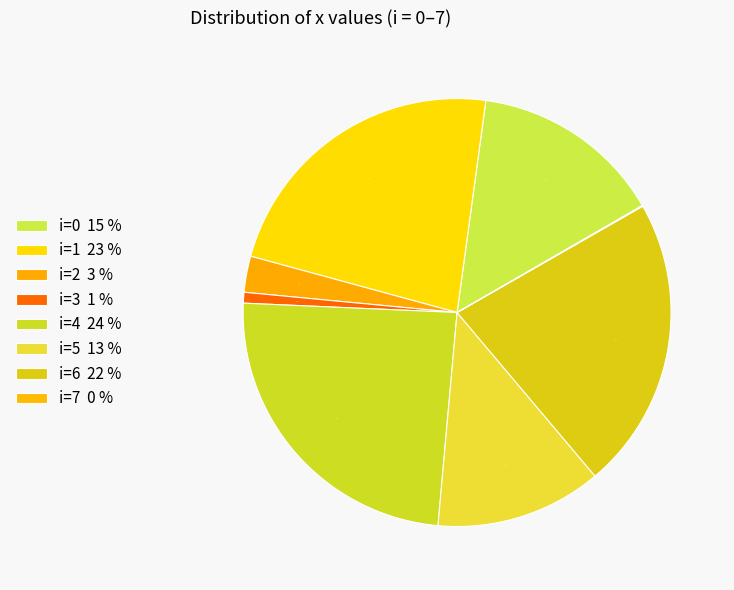

To the nearest percent, what is the difference between the largest and smallest slice percentages?

24%